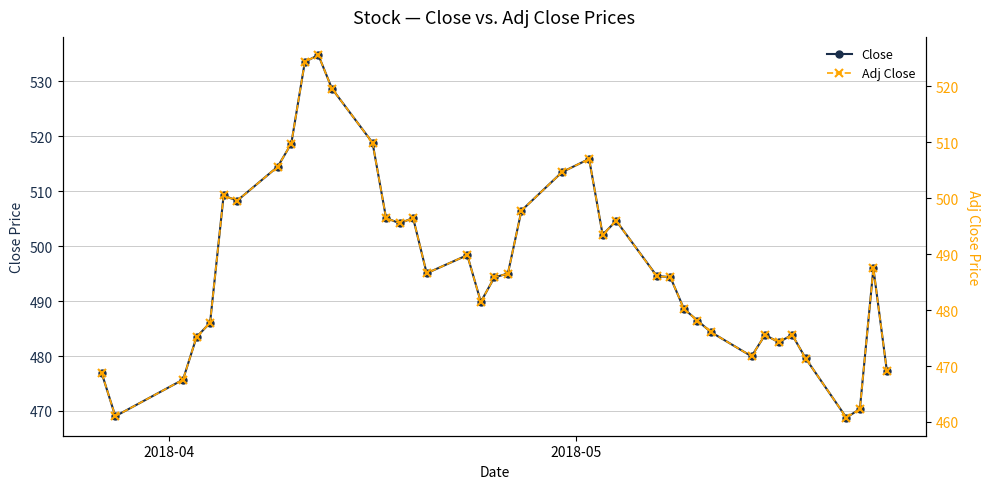

How many interior local valleys does the Close series have?

9